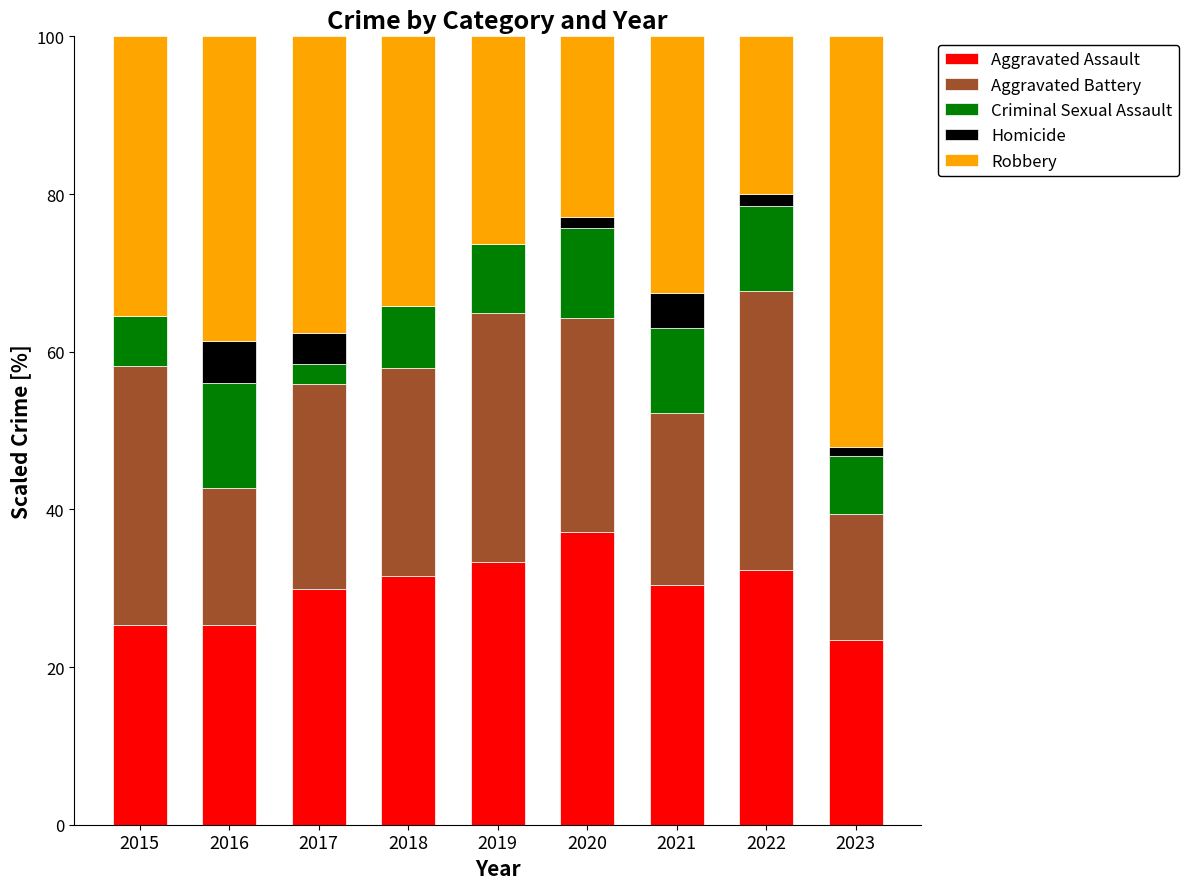

What is the maximum value for Aggravated Assault?

37.1